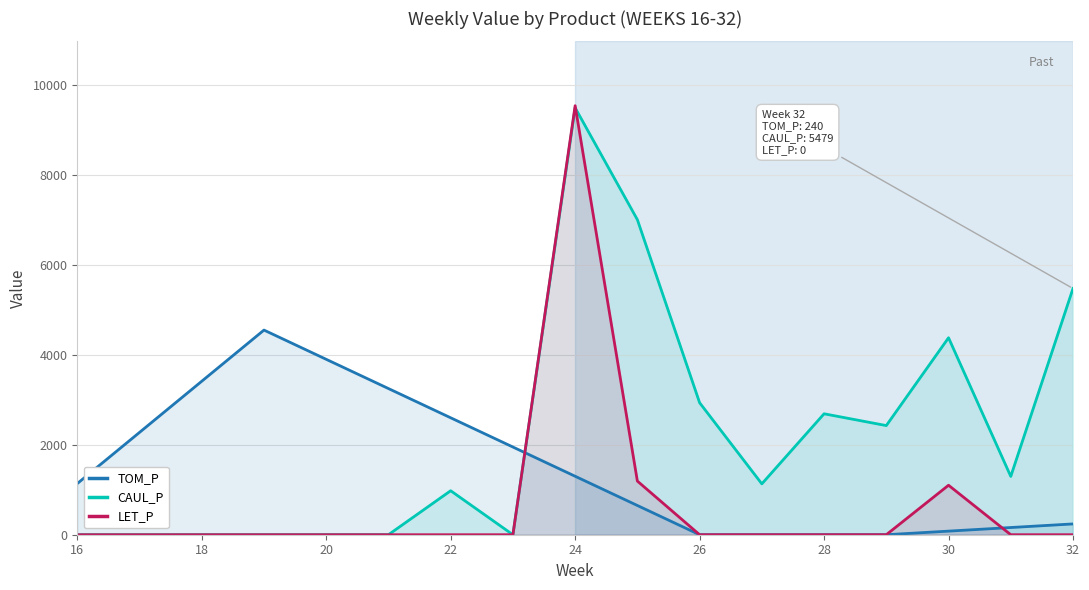

List the series in order of their overall mean, highest first.

CAUL_P, TOM_P, LET_P